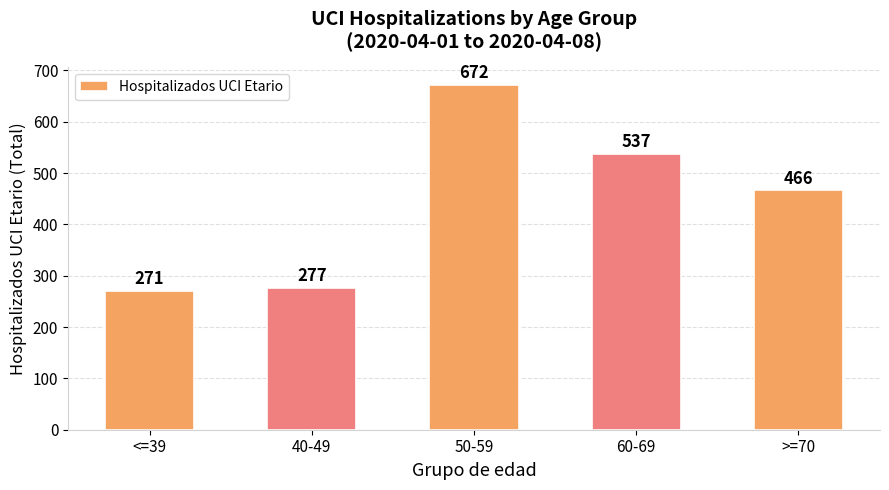

Reading left to right, transcribe all the data shown in this chart.

271	277	672	537	466